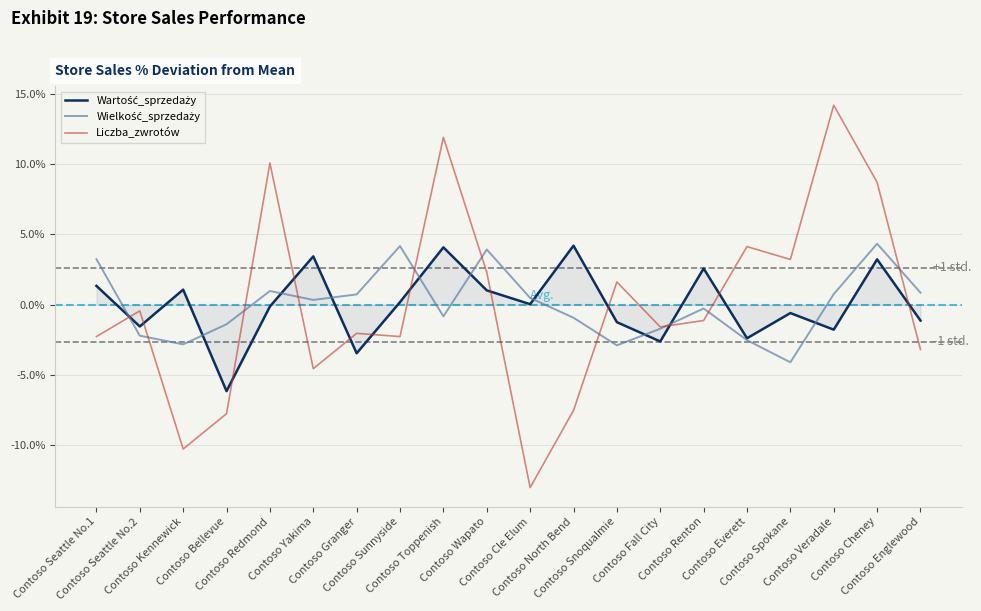

Which series has the largest range (max minus min)?

Liczba_zwrotów